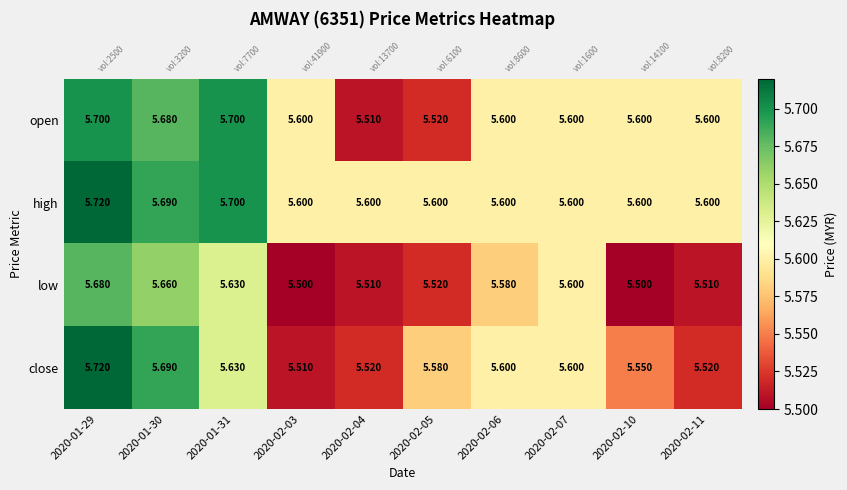

Read the close value at 2020-02-11.

5.5